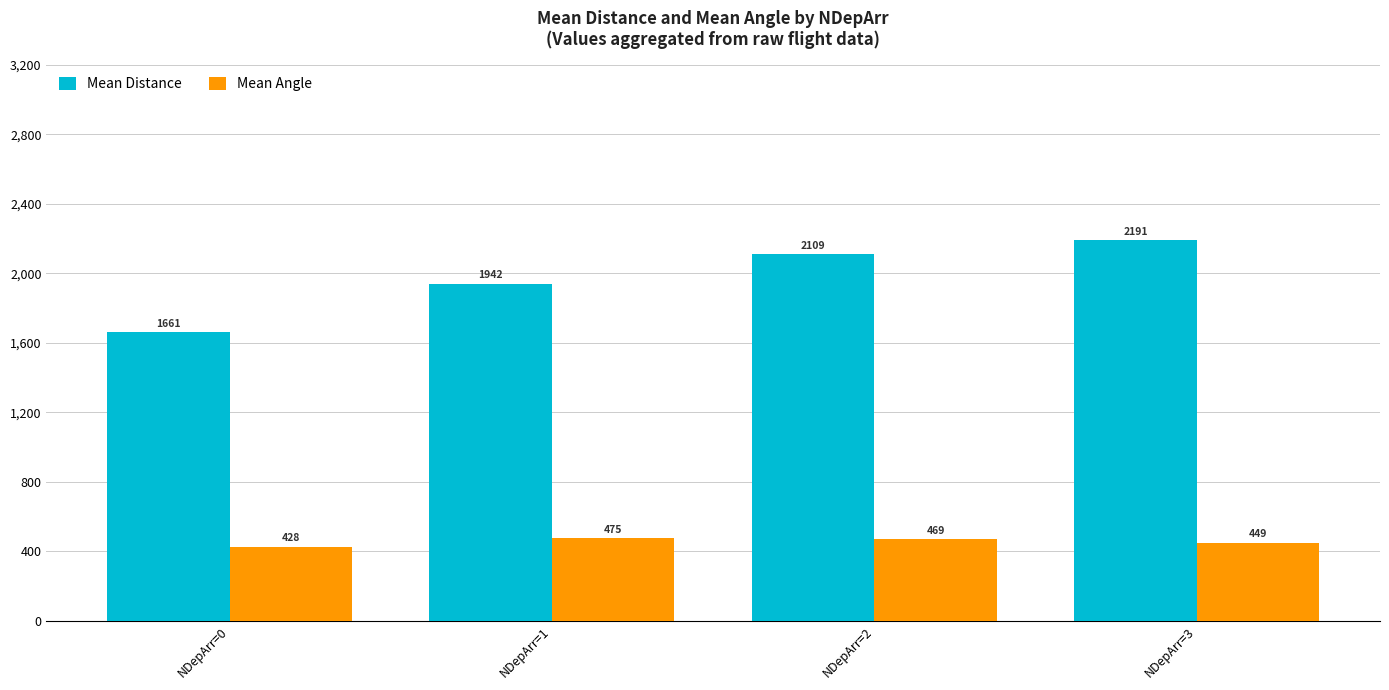

Rank the series at NDepArr=1 from lowest to highest value.

Mean Angle, Mean Distance